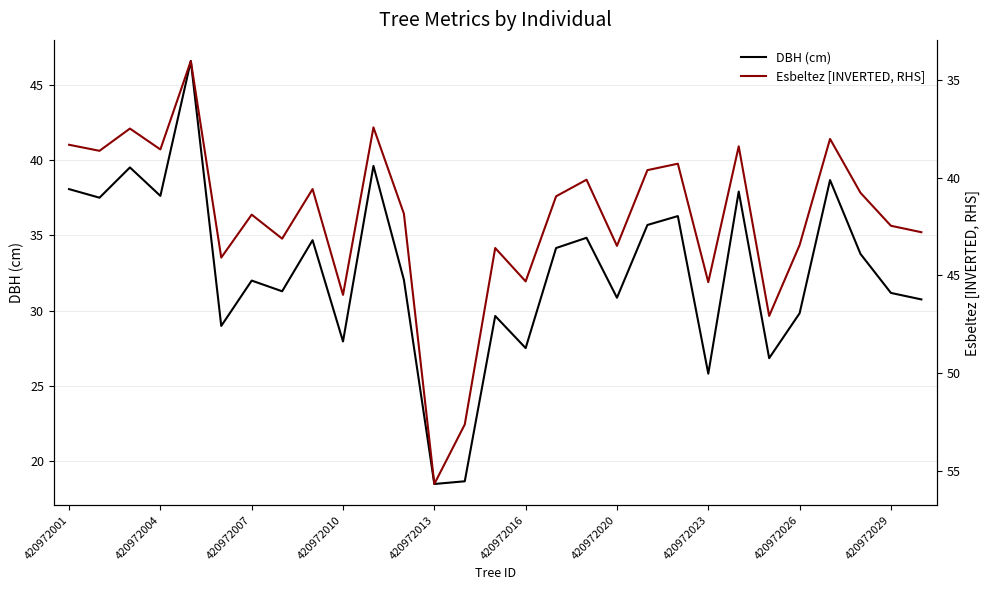

True or false: DBH (cm) has a value of 50.4 at 420972007.

False